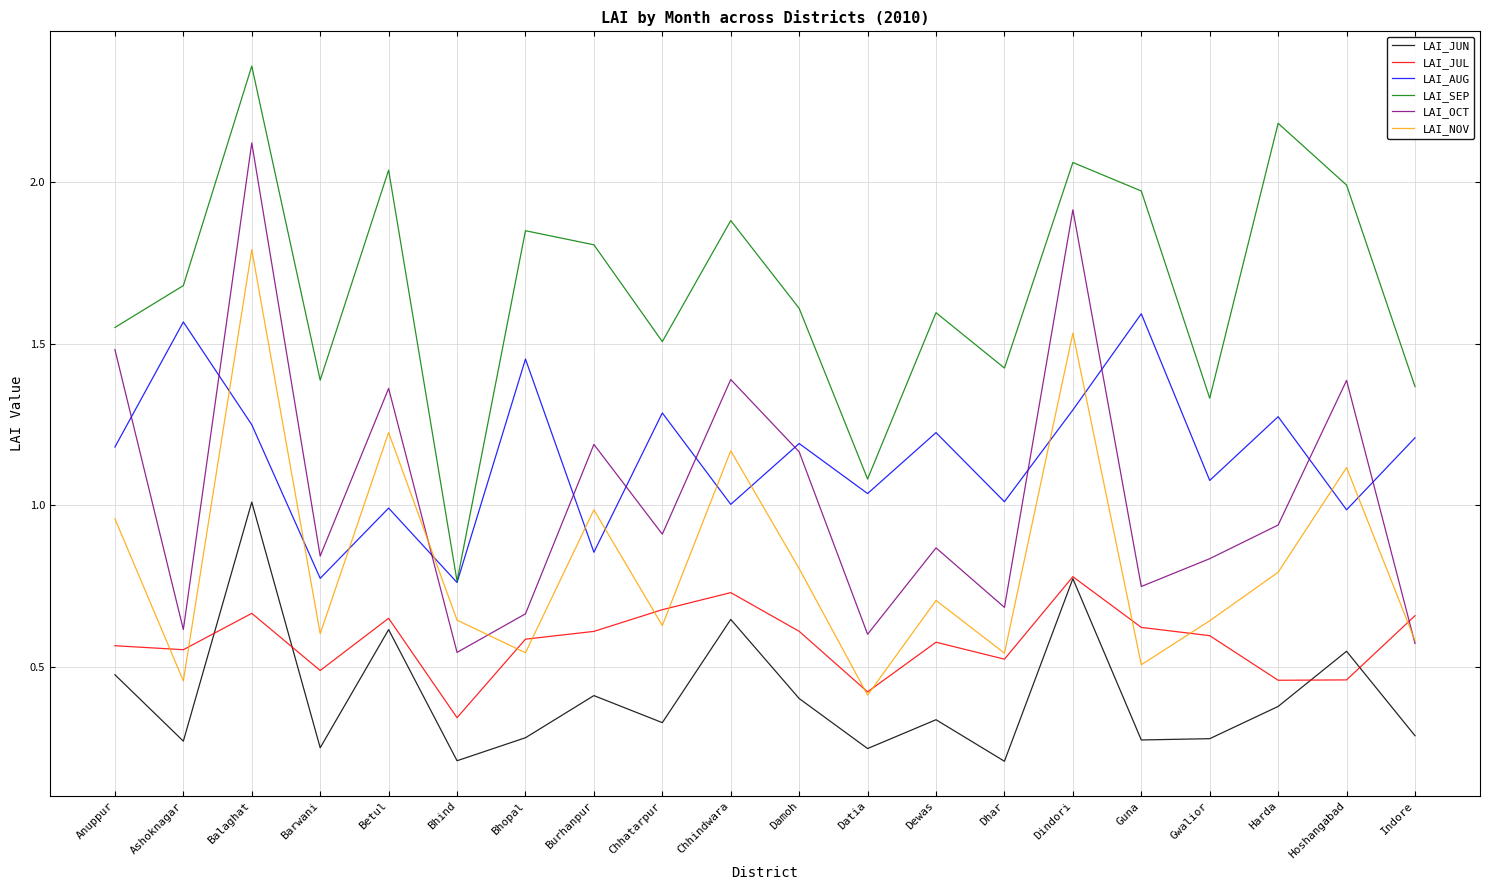

Which category has the highest value in the LAI_OCT series?

Balaghat